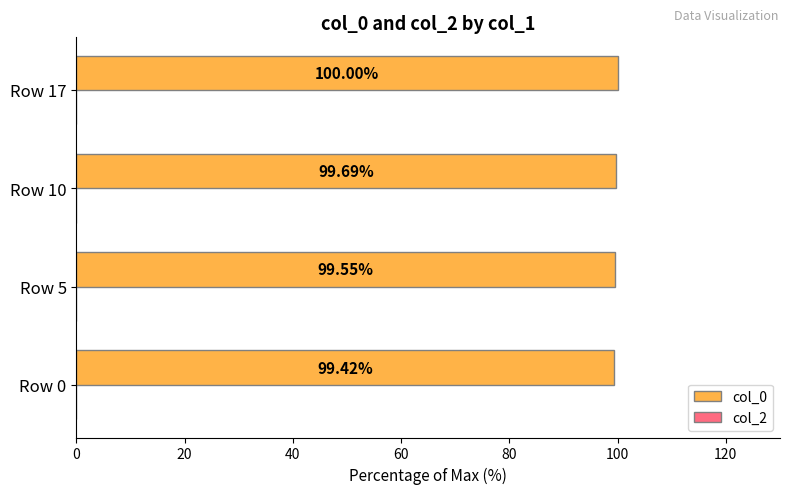

Which label corresponds to the largest value in the chart?

Row 17